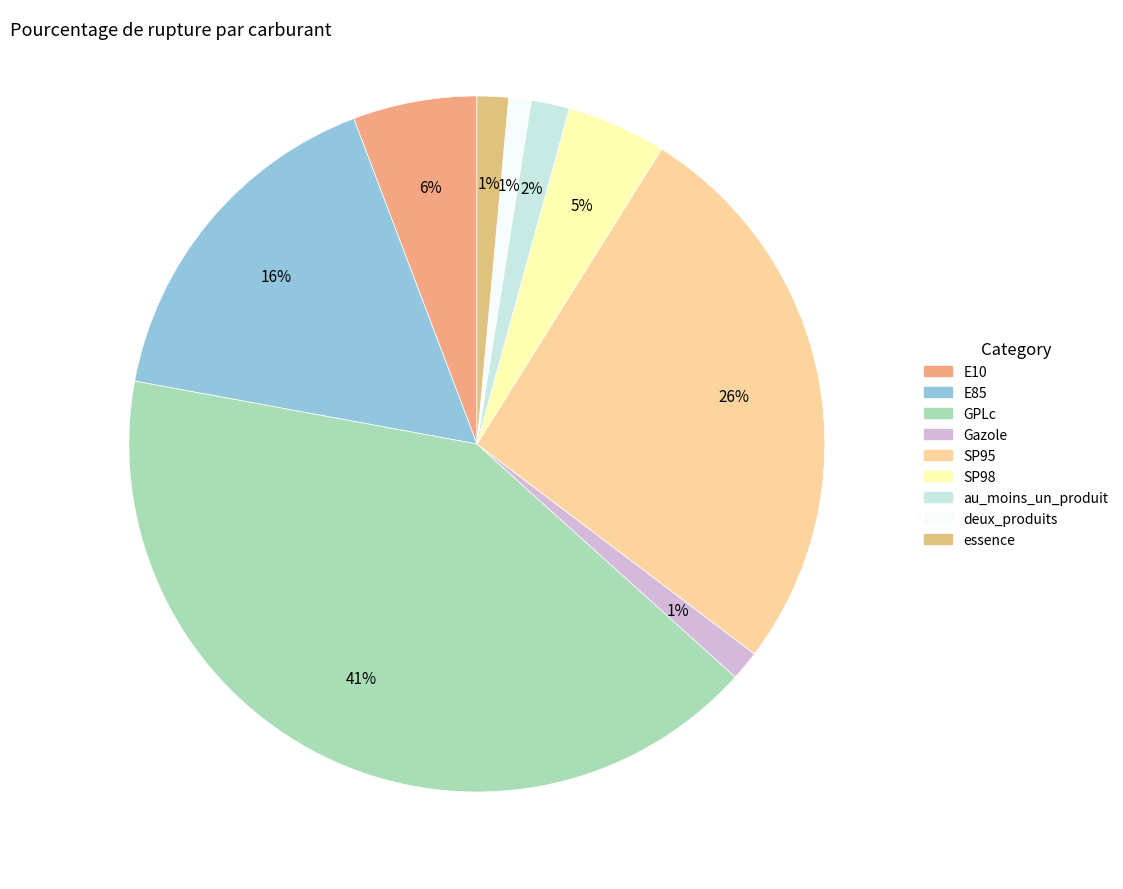

What percentage is the GPLc slice, to the nearest percent?

41%